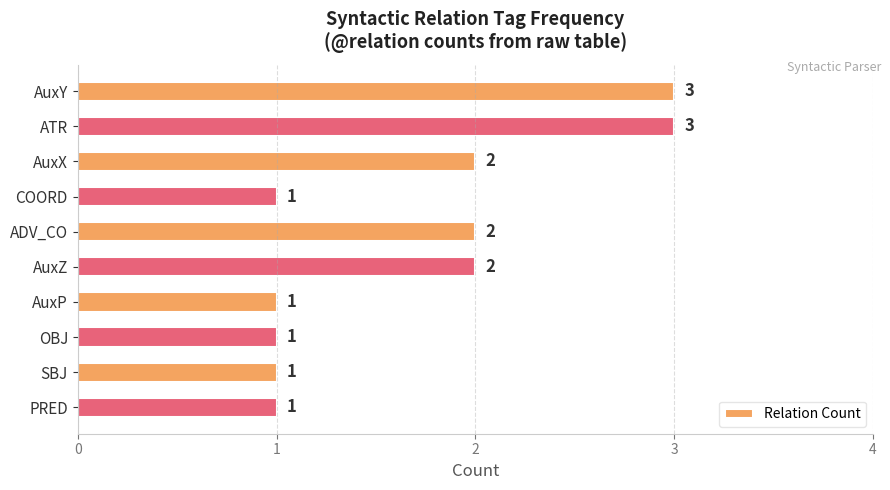

Is it true that the value at ATR is 1?

False